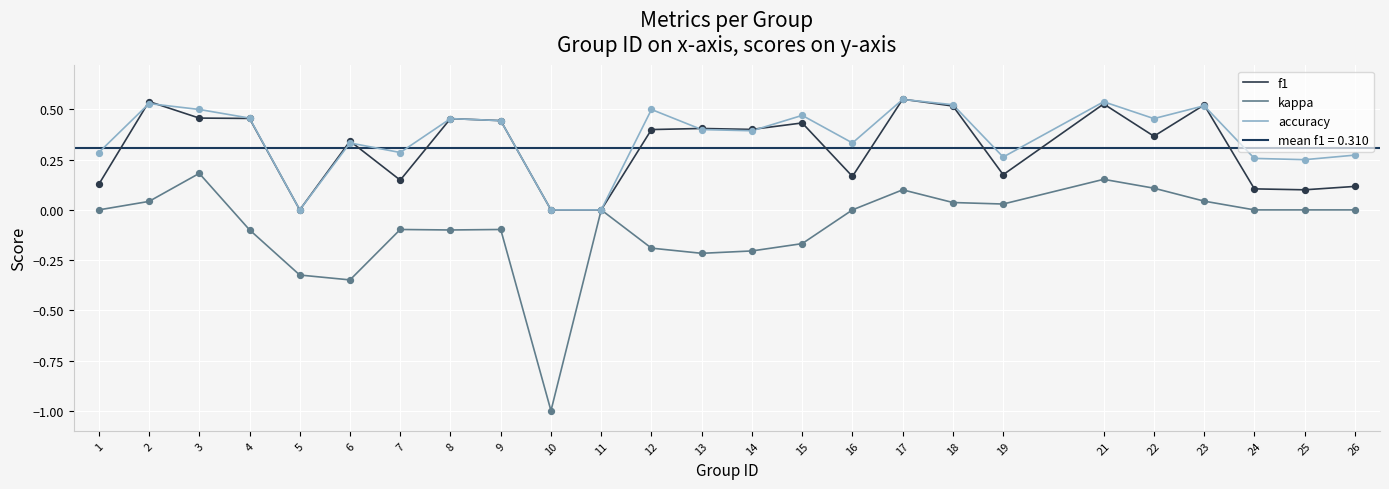

Which series reaches the minimum Y coordinate?

kappa